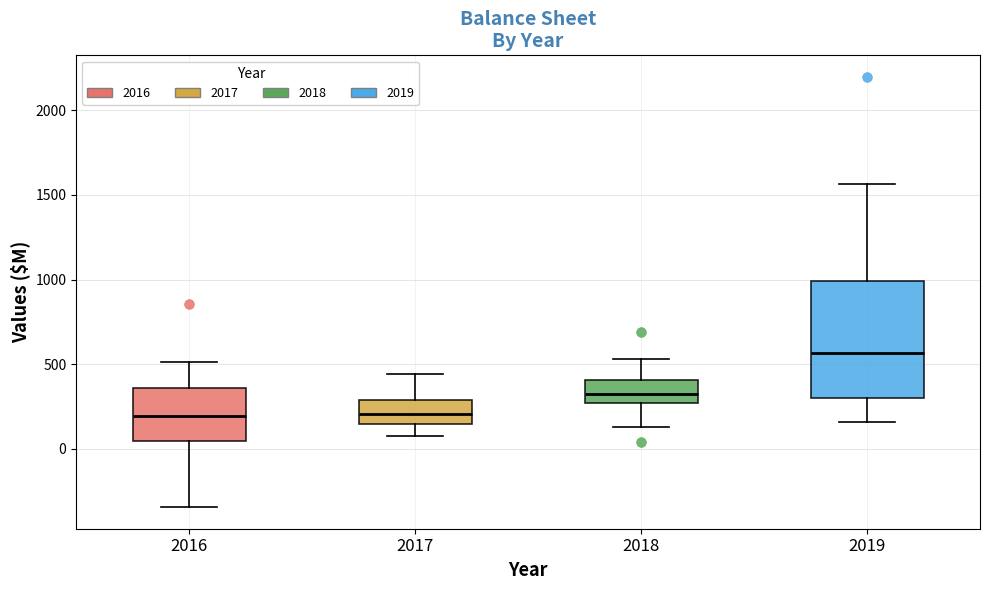

Which box is the tallest, from its lower edge to its upper edge?

2019